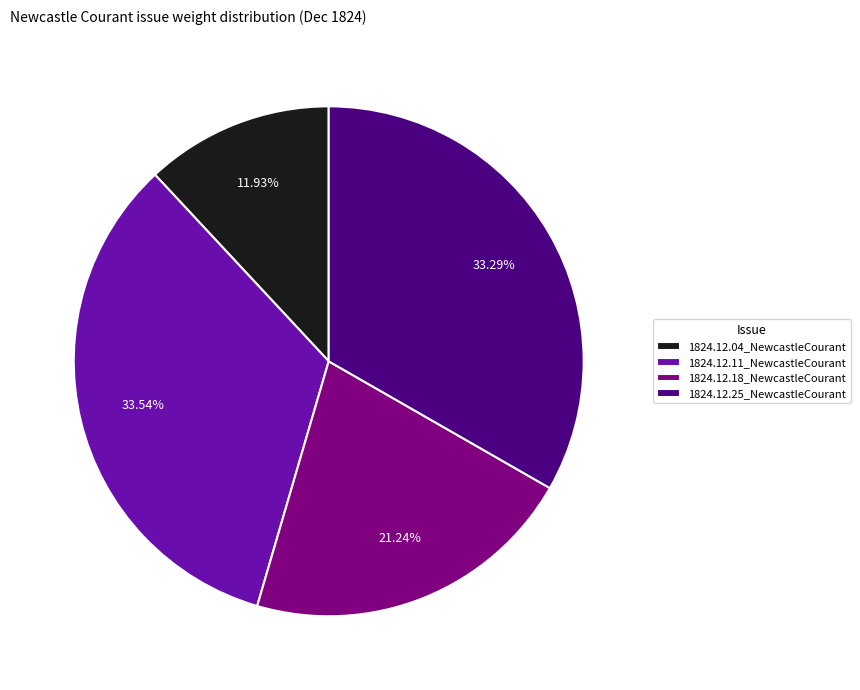

Does 1824.12.04_NewcastleCourant represent more than half of the total?

No